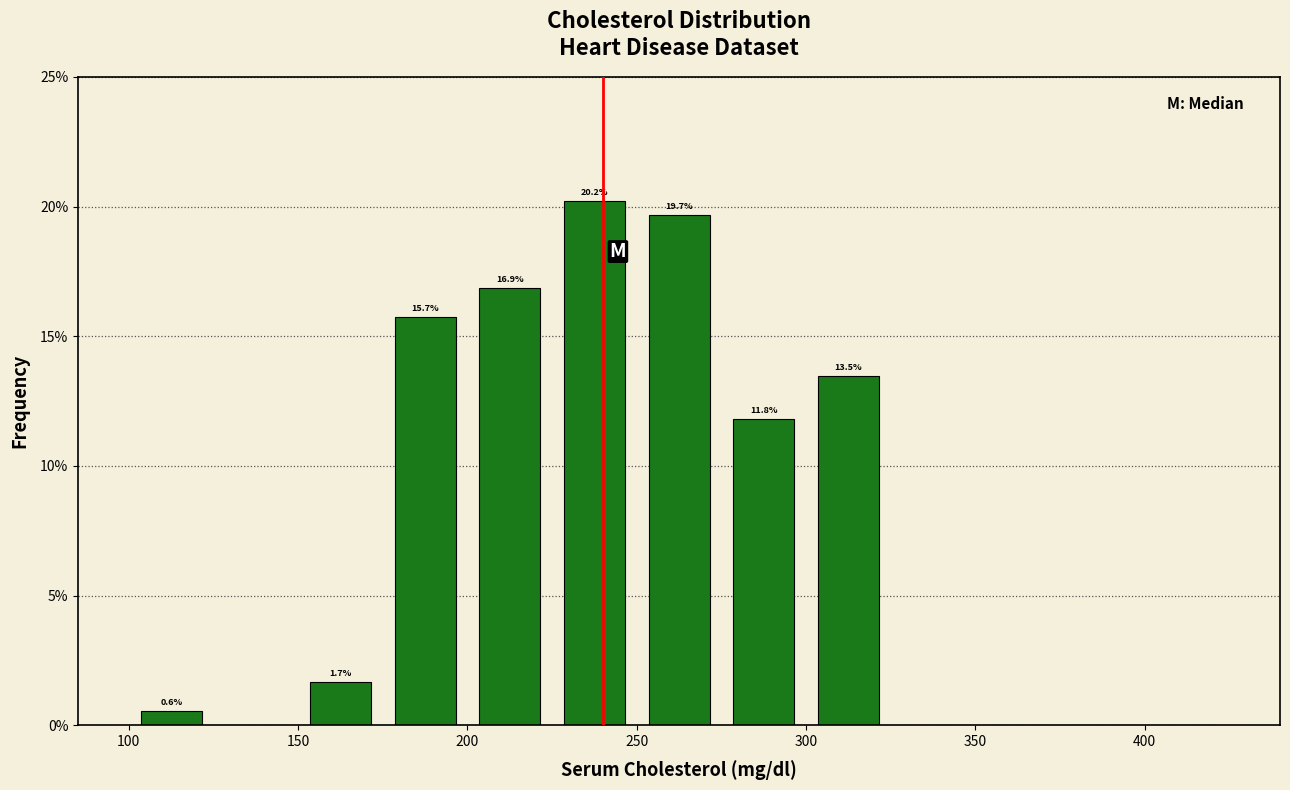

Which range on the x-axis has the tallest bar?

225 to 250